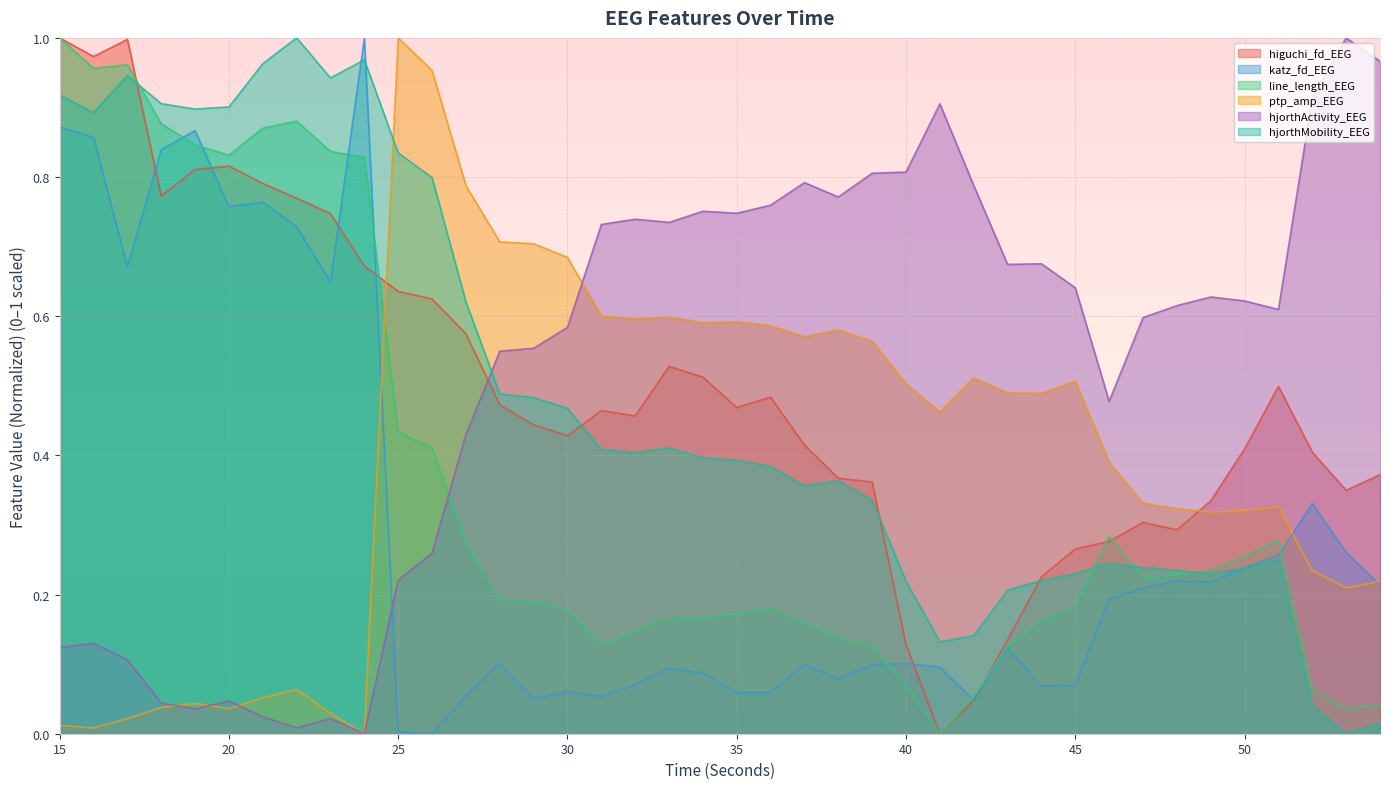

How many lines are shown in the chart?

6